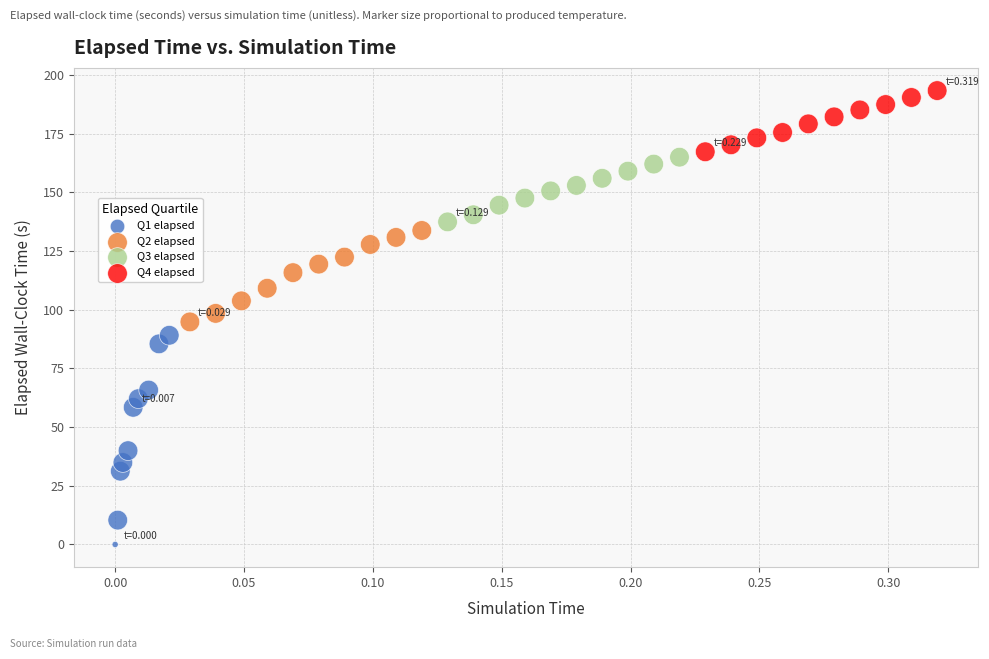

Which series contains the lowest Y value?

Q1 elapsed